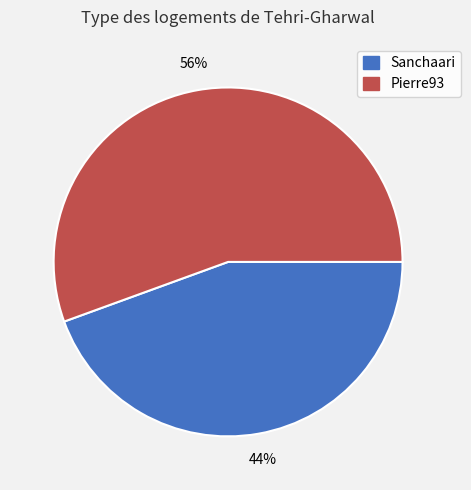

Is the sum of Sanchaari and Pierre93 greater than half?

Yes